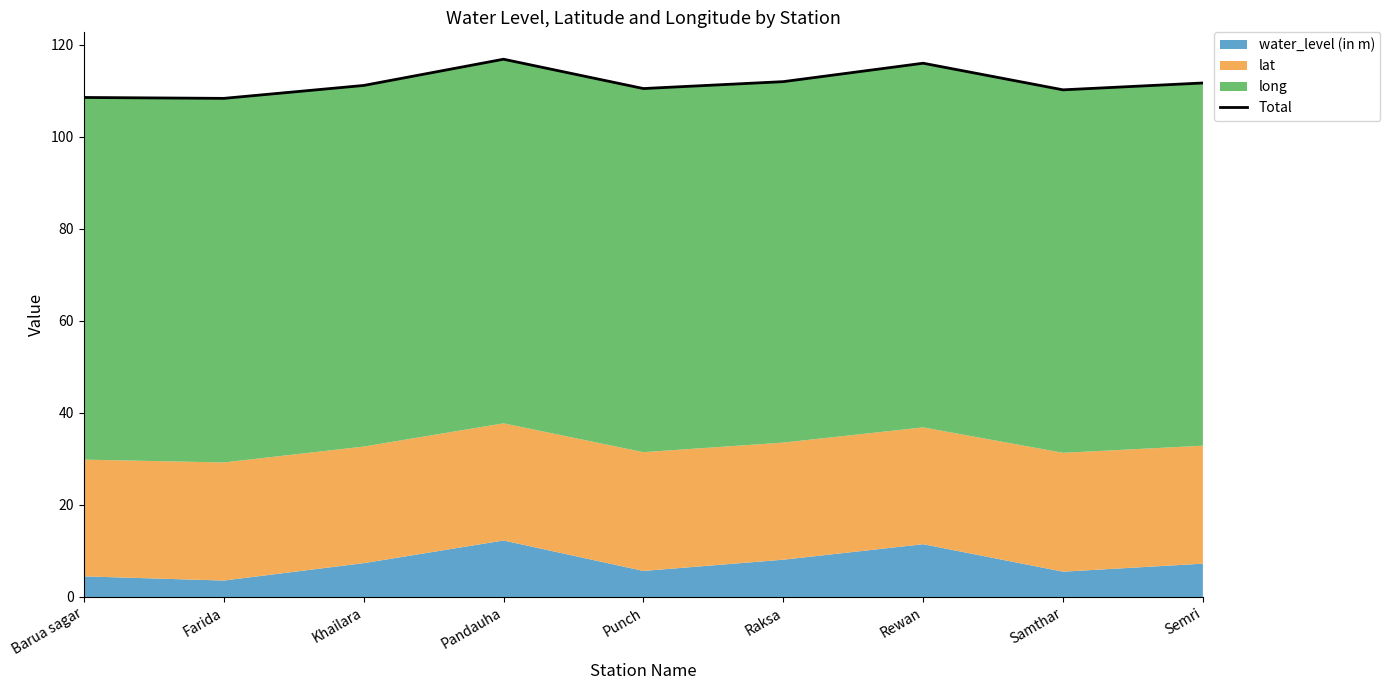

Reading left to right, list all the values displayed in this chart.

Barua sagar=108.6	Farida=108.4	Khailara=111.2	Pandauha=116.9	Punch=110.5	Raksa=112.0	Rewan=116.0	Samthar=110.2	Semri=111.7